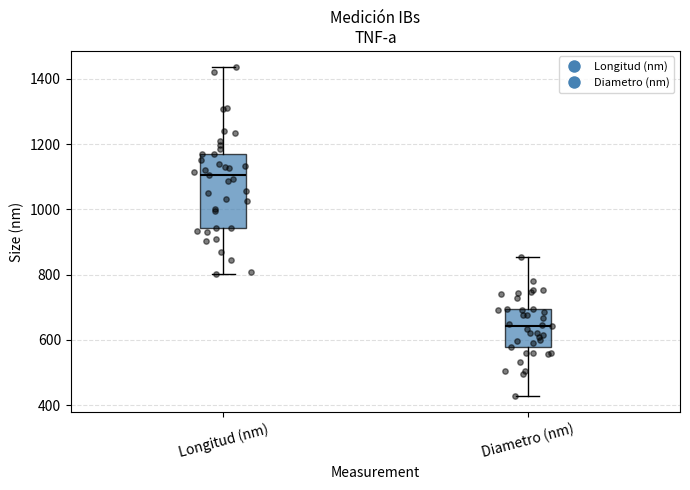

Which box is the tallest, from its lower edge to its upper edge?

Longitud (nm)